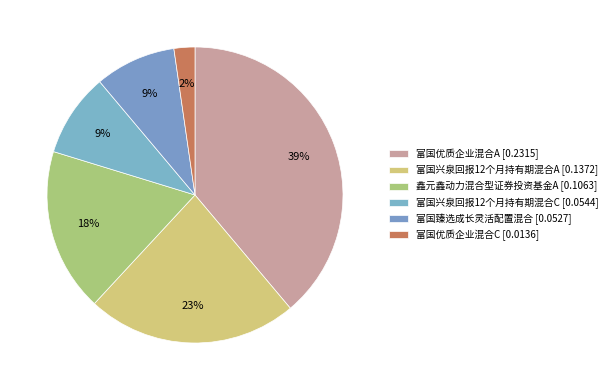

Combined, do 富国优质企业混合A and 鑫元鑫动力混合型证券投资基金A account for over 50%?

Yes